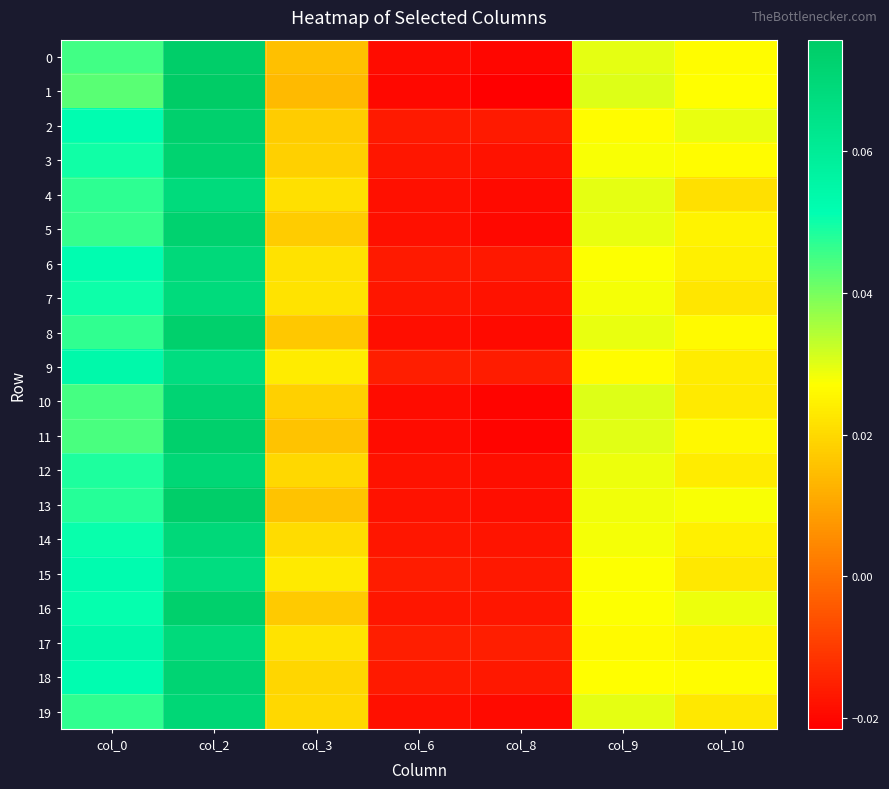

At how many categories does at least one series exceed 0?

5